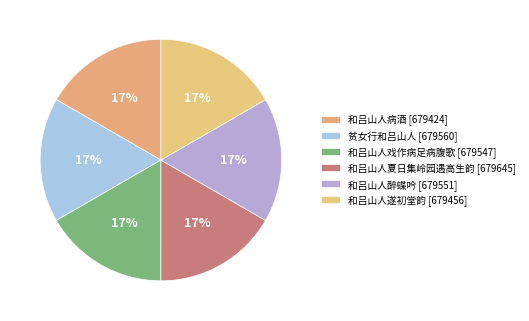

Is it true that 和吕山人遂初堂韵 is 17% of the pie?

True